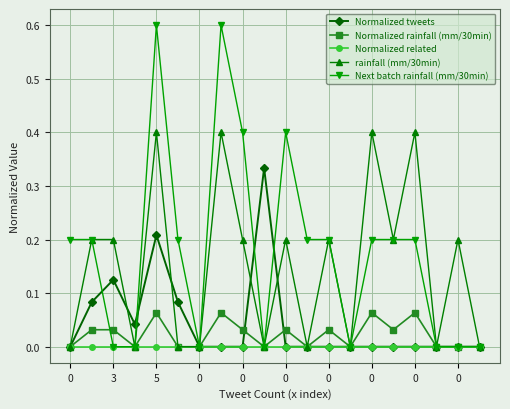

List the series in order of their peak value, lowest first.

Normalized related, Normalized rainfall (mm/30min), Normalized tweets, rainfall (mm/30min), Next batch rainfall (mm/30min)